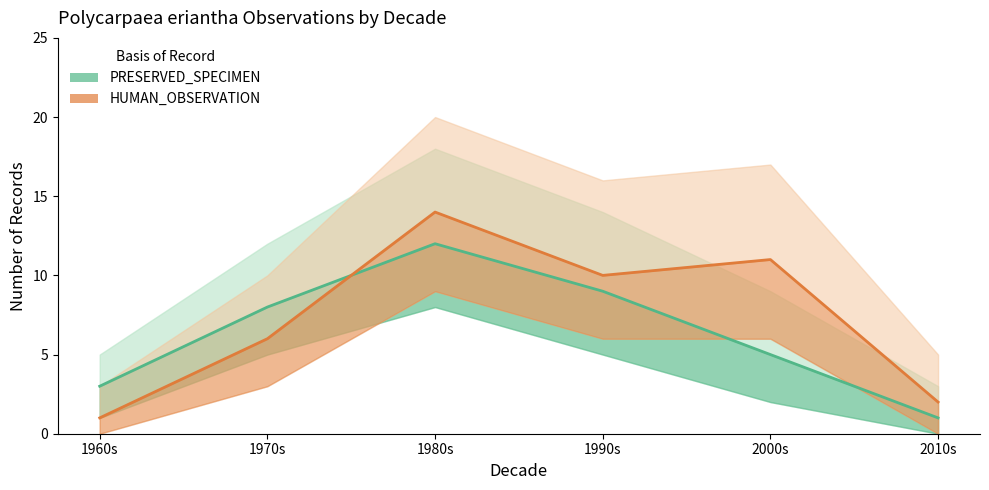

What is the maximum value shown in the chart?

14